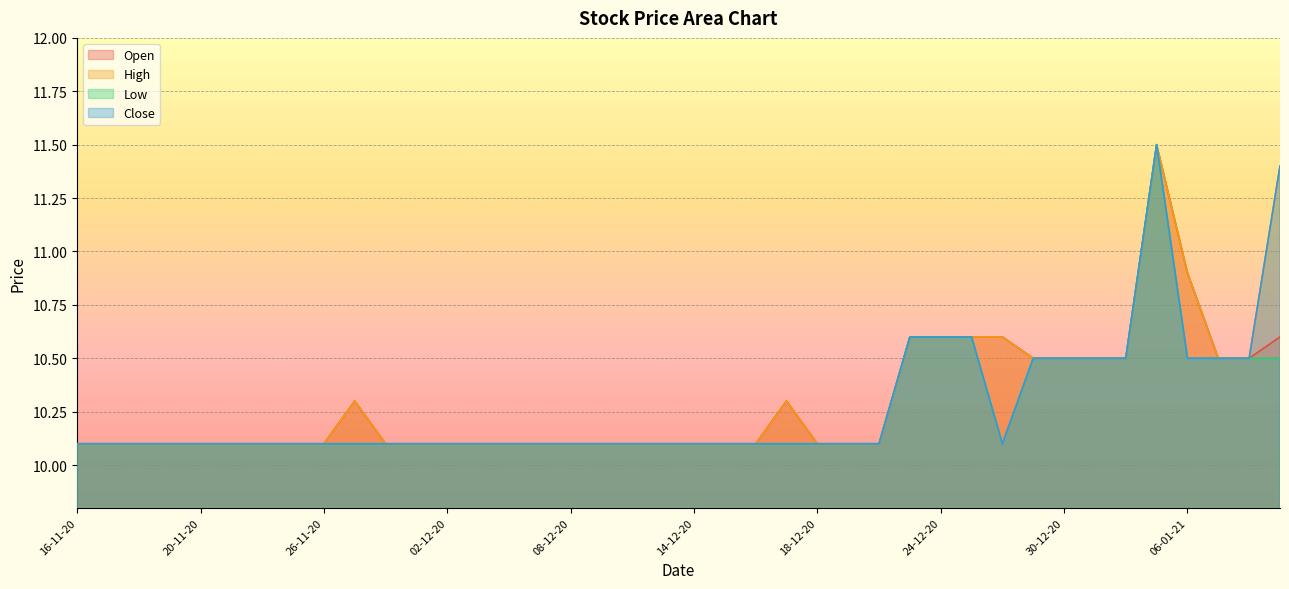

List the series in order of their peak value, lowest first.

Open, High, Low, Close